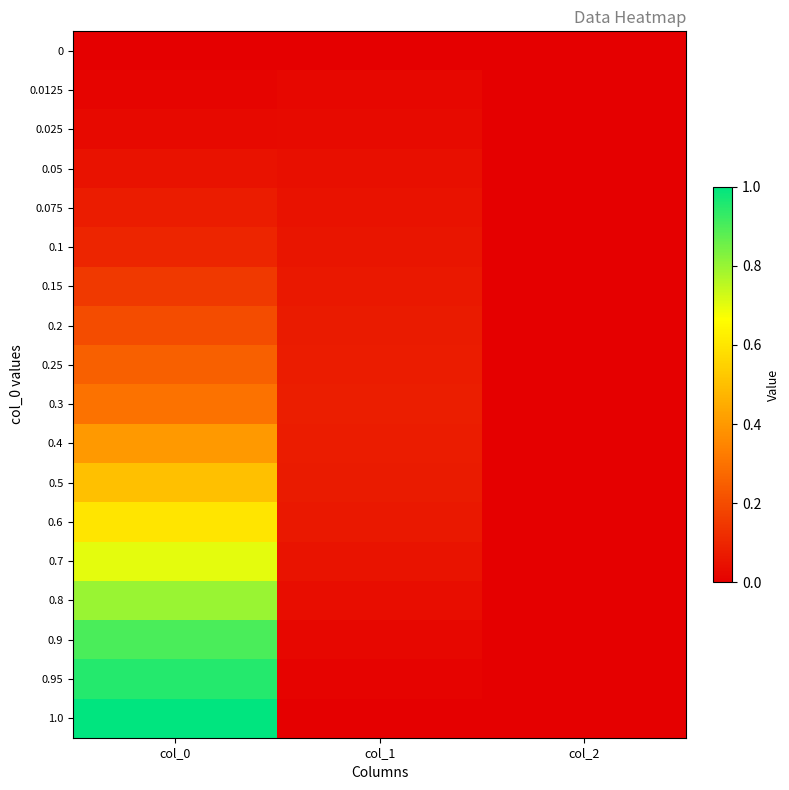

Reading left to right, transcribe all the data shown in this chart.

0: col_0=0.0	col_1=0.0	col_2=0.0
0.0125: col_0=0.0	col_1=0.0	col_2=0.0
0.025: col_0=0.0	col_1=0.0	col_2=0.0
0.05: col_0=0.1	col_1=0.0	col_2=0.0
0.075: col_0=0.1	col_1=0.0	col_2=0.0
0.1: col_0=0.1	col_1=0.1	col_2=0.0
0.15: col_0=0.1	col_1=0.1	col_2=0.0
0.2: col_0=0.2	col_1=0.1	col_2=0.0
0.25: col_0=0.2	col_1=0.1	col_2=0.0
0.3: col_0=0.3	col_1=0.1	col_2=0.0
0.4: col_0=0.4	col_1=0.1	col_2=0.0
0.5: col_0=0.5	col_1=0.1	col_2=0.0
0.6: col_0=0.6	col_1=0.1	col_2=0.0
0.7: col_0=0.7	col_1=0.1	col_2=0.0
0.8: col_0=0.8	col_1=0.0	col_2=0.0
0.9: col_0=0.9	col_1=0.0	col_2=0.0
0.95: col_0=0.9	col_1=0.0	col_2=0.0
1.0: col_0=1.0	col_1=0.0	col_2=0.0